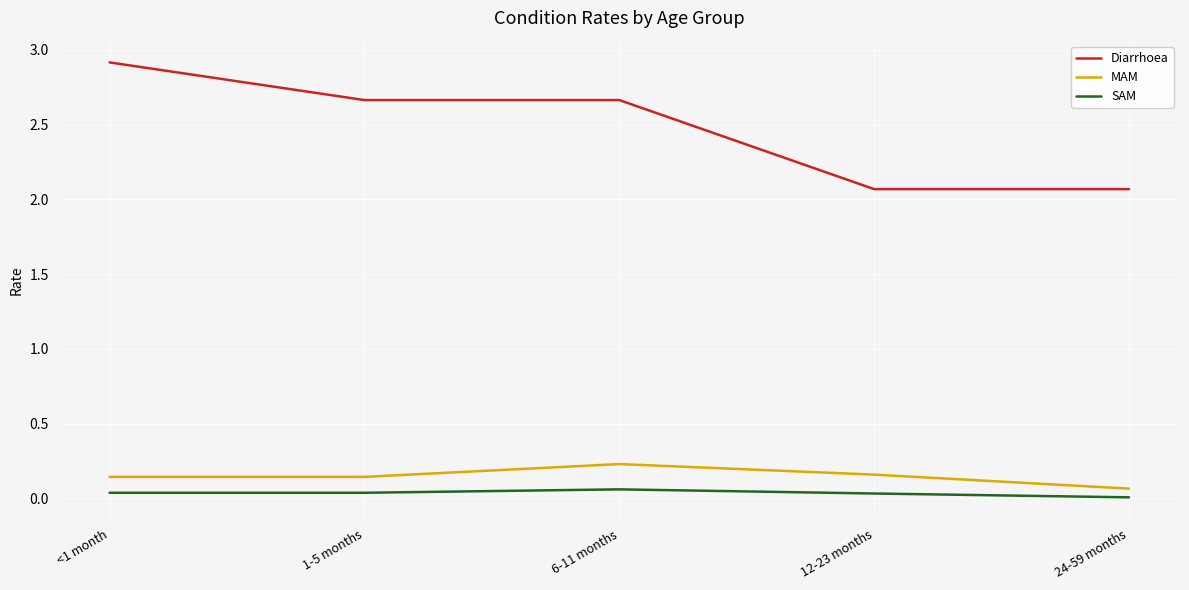

True or false: Diarrhoea and MAM intersect in this chart.

False